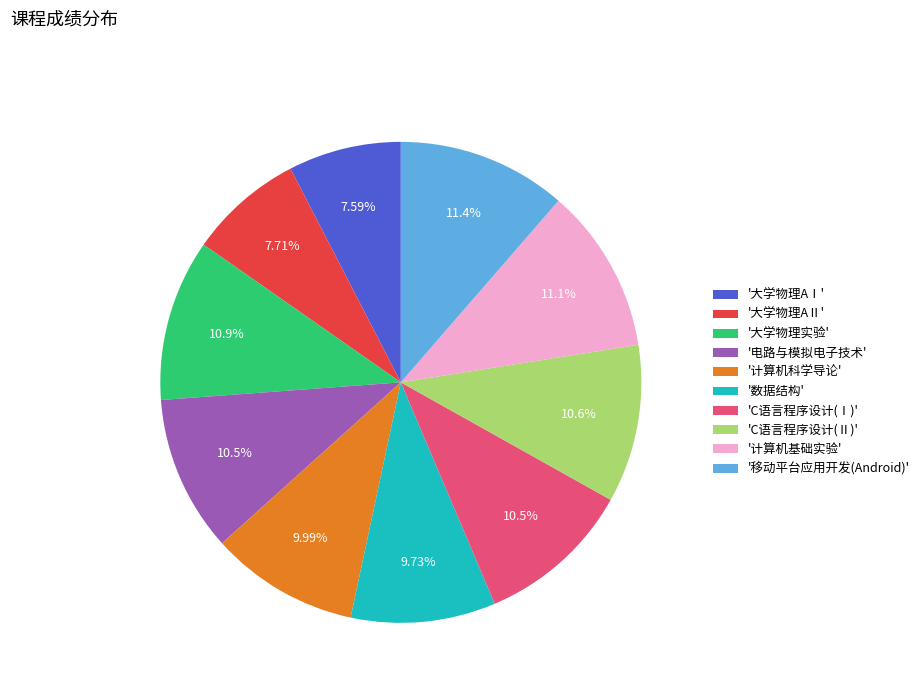

How many slices are in this pie chart?

10